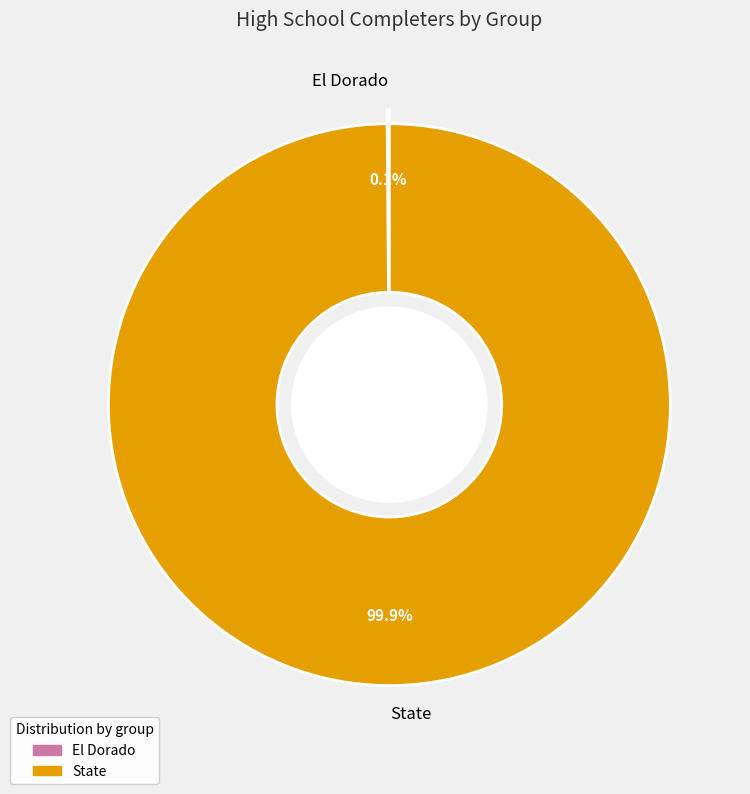

To the nearest percent, what is the difference between the largest and smallest slice percentages?

100%